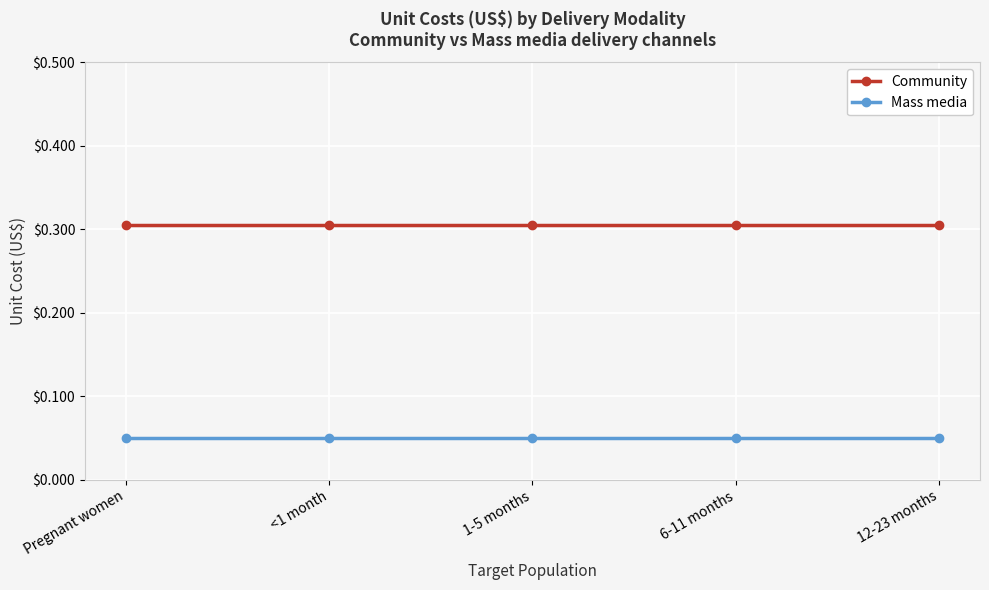

At how many categories does at least one series exceed 0?

5